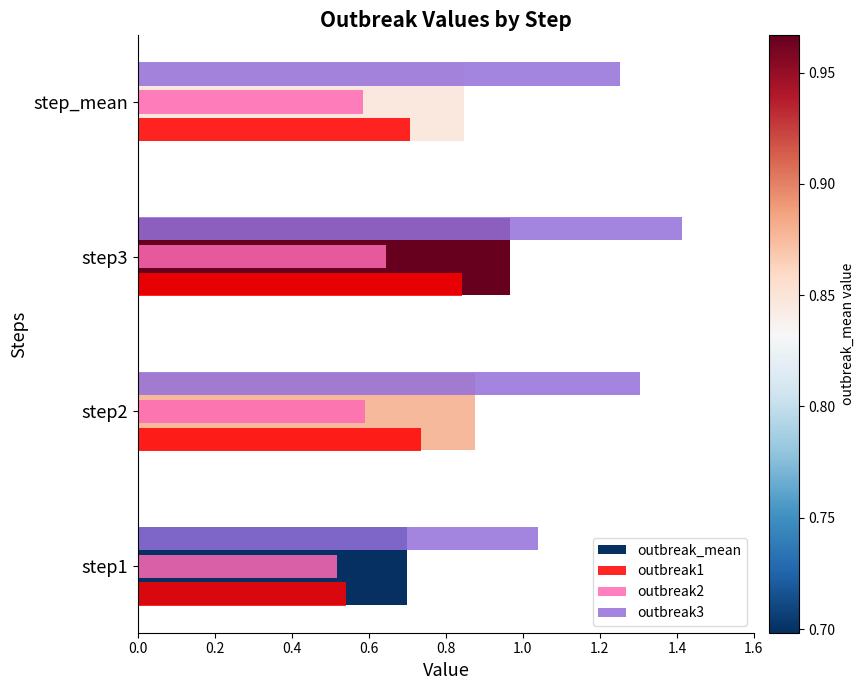

Which category has the lowest value in the outbreak_mean series?

step1